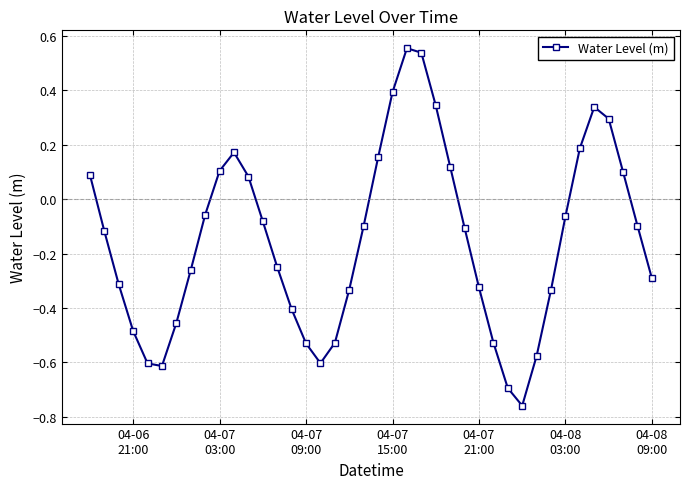

What is the sum of all values?

-6.0